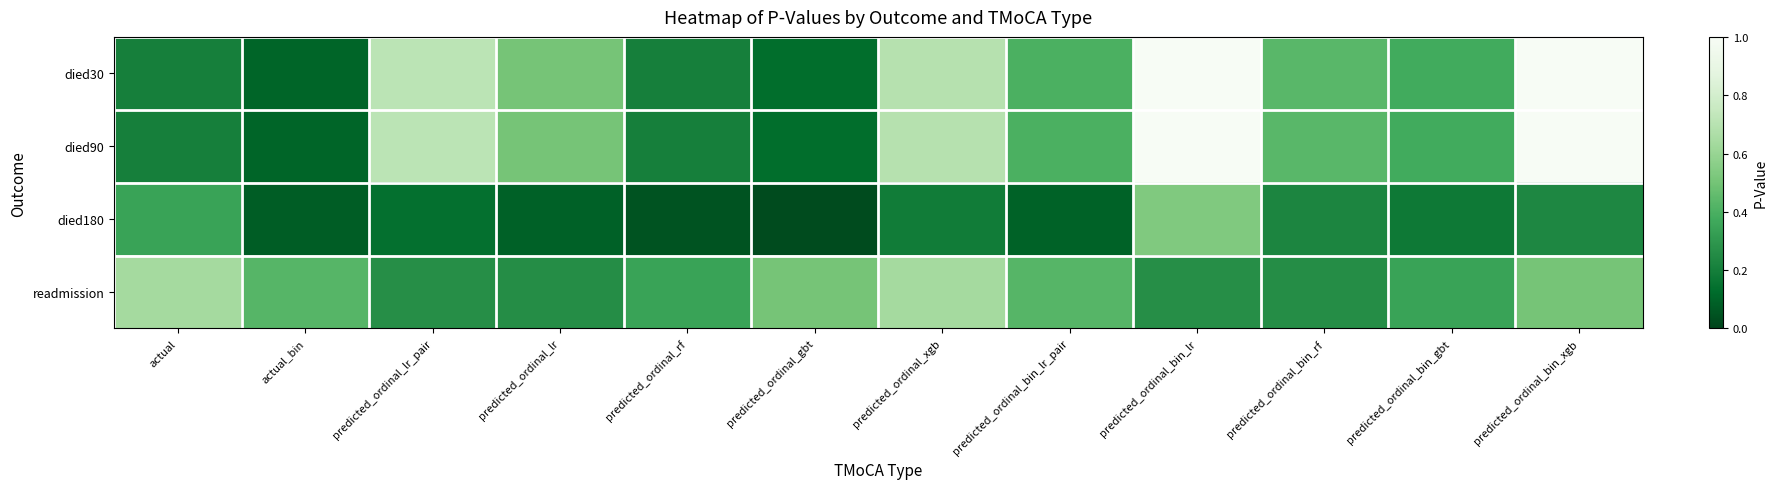

How many series are shown in this chart?

4